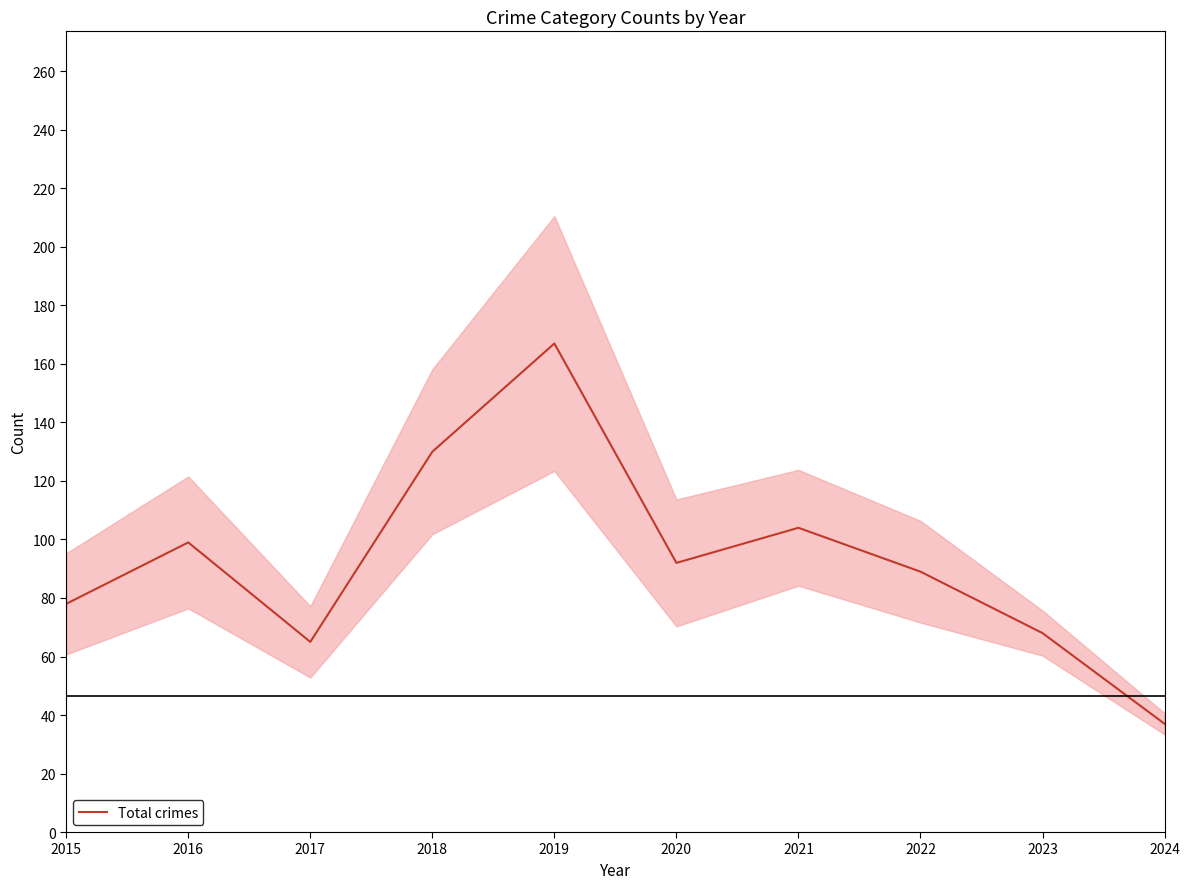

The Total crimes series shows 50 at 2016. True or false?

False